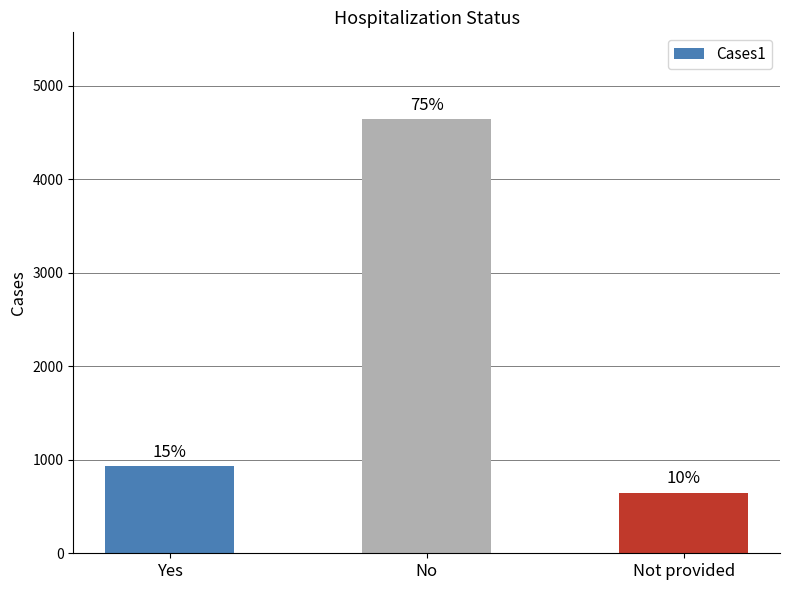

Are the bars grouped side by side (vs. stacked)?

No